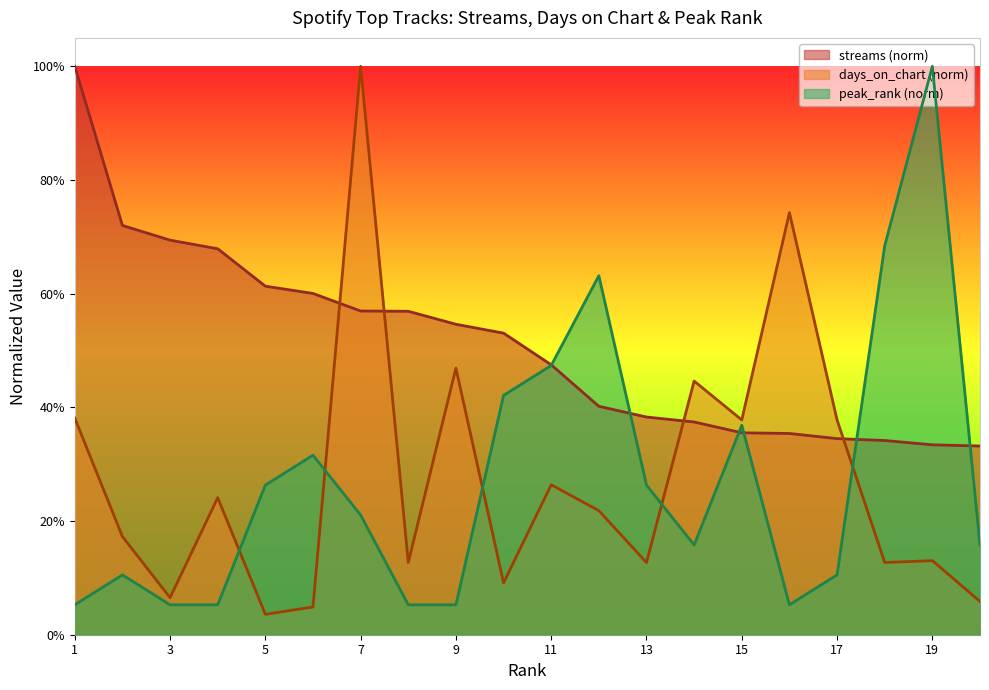

The streams series shows 0.1 at 17. True or false?

False